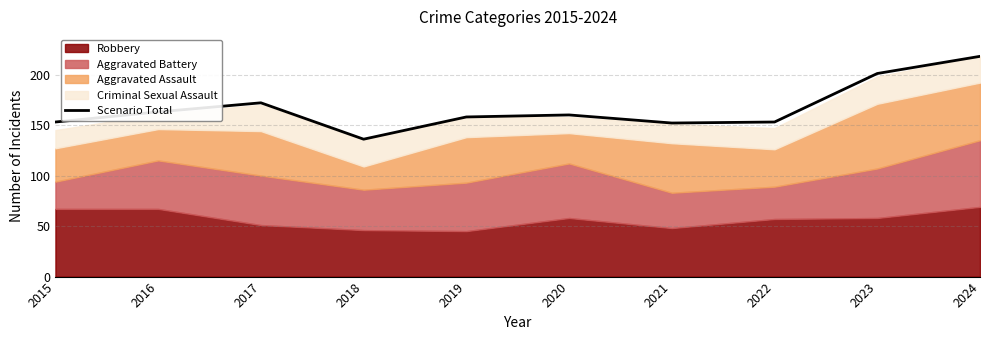

How many values exceed 160?

4